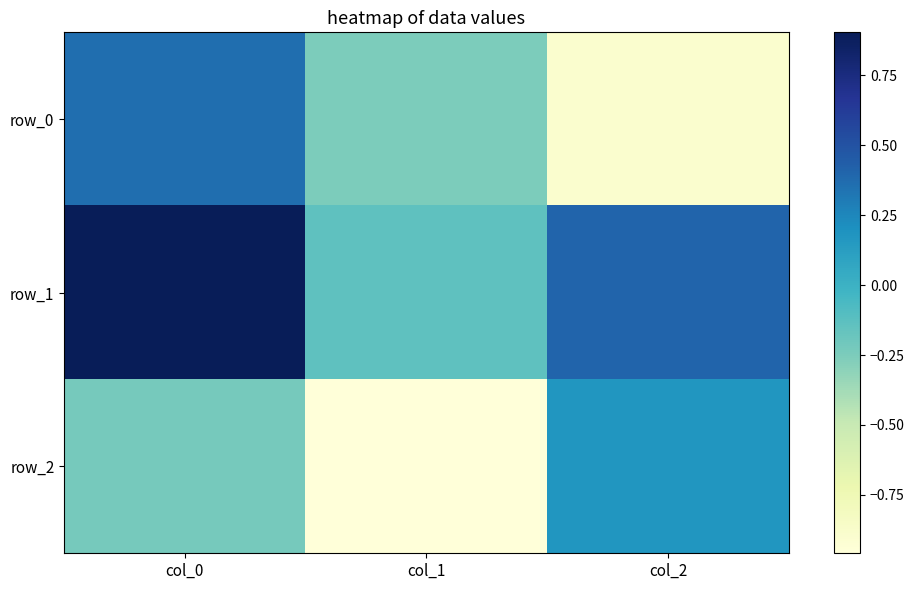

How many negative values does the row_1 series have?

1